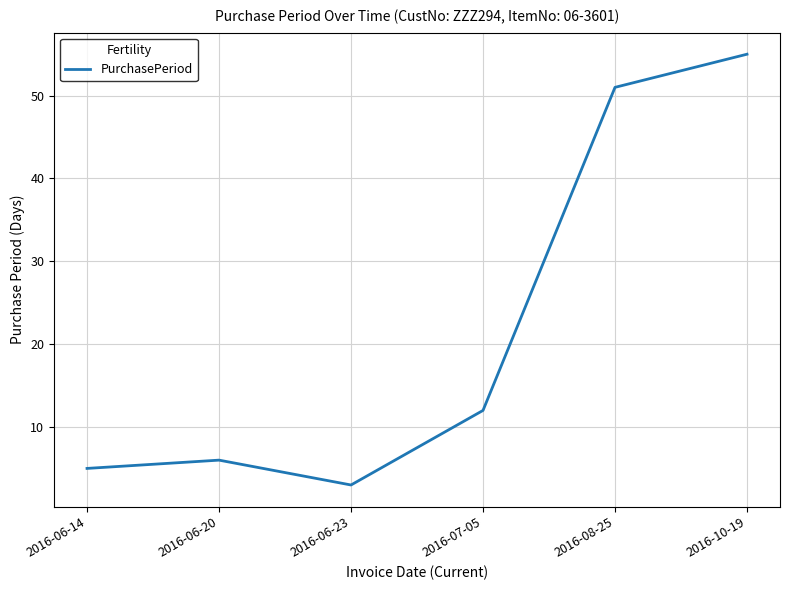

What is the sum of all values?

132